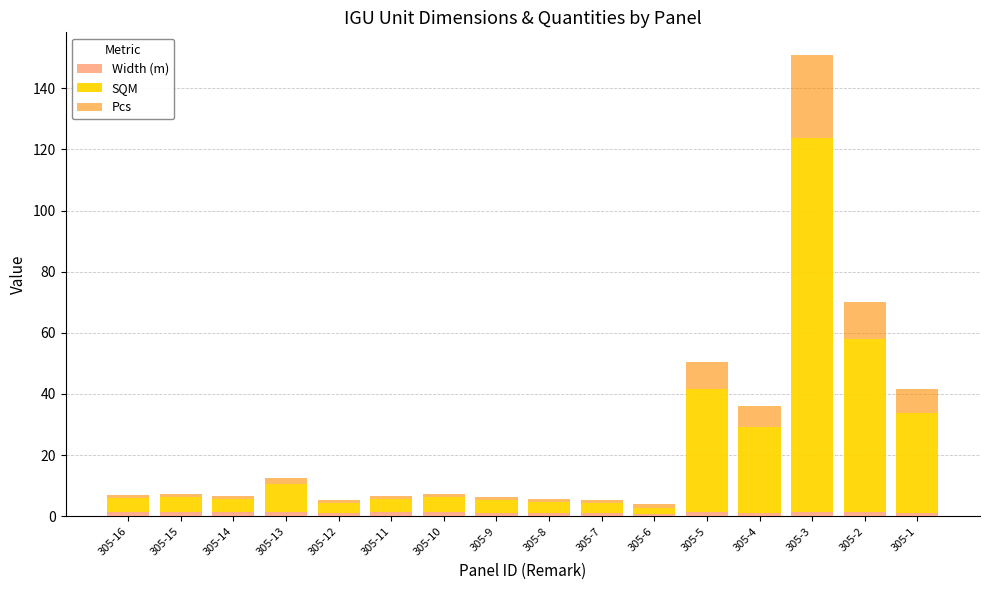

At which category is the sum across all series the highest?

305-3